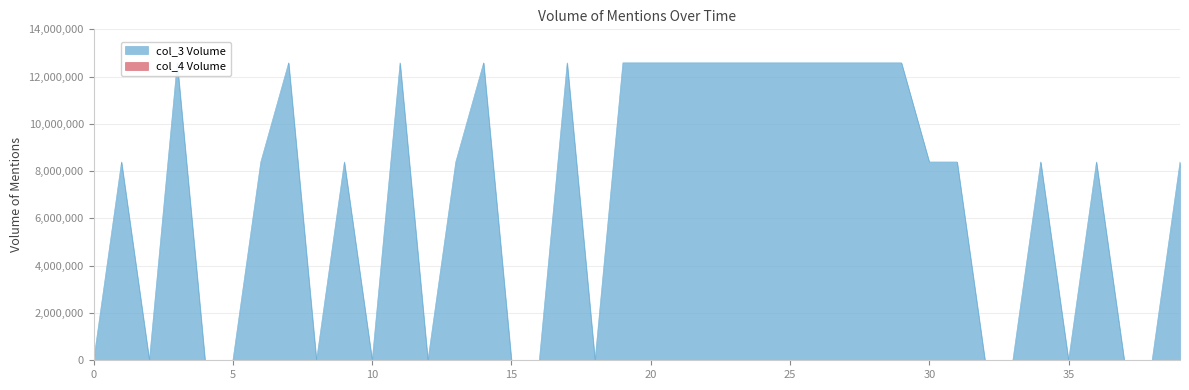

Reading left to right, transcribe all the data shown in this chart.

16	8388752	16	12583056	16	16	8388752	12583056	16	8388752	16	12583056	16	8388752	12583056	16	16	12583056	16	12583056	12583056	12583056	12583056	12583056	12583056	12583056	12583056	12583056	12583056	12583056	8388752	8388752	16	16	8388752	16	8388752	16	16	8388752